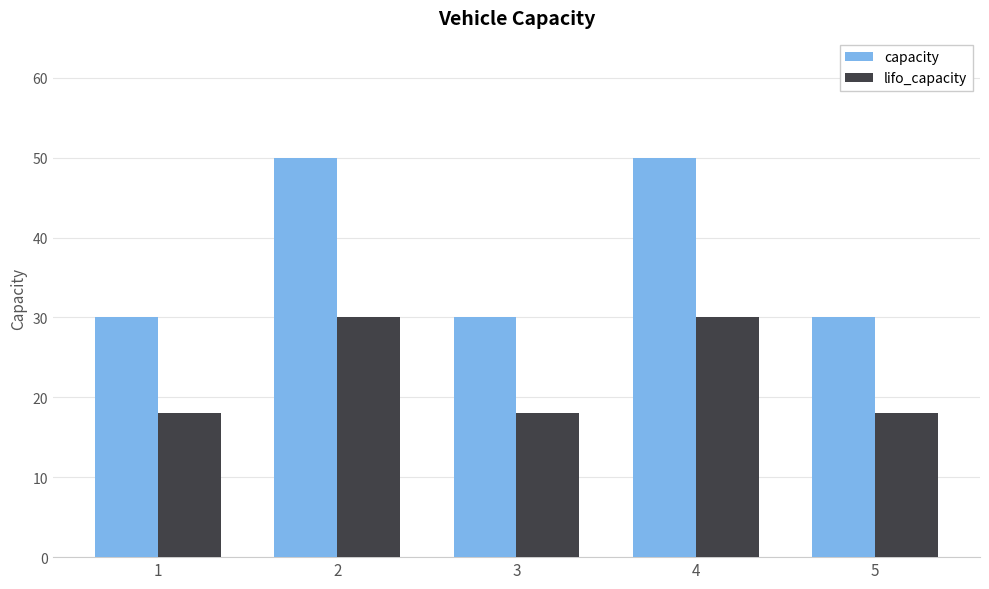

What is the greatest value displayed?

50